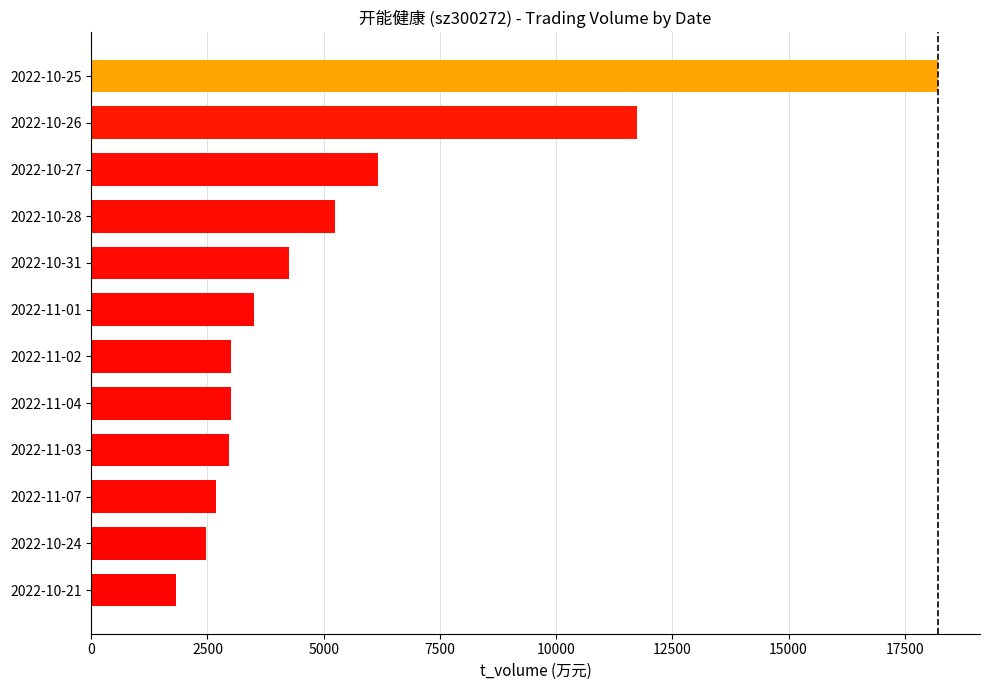

The value at 2022-11-01 is 4607. True or false?

False